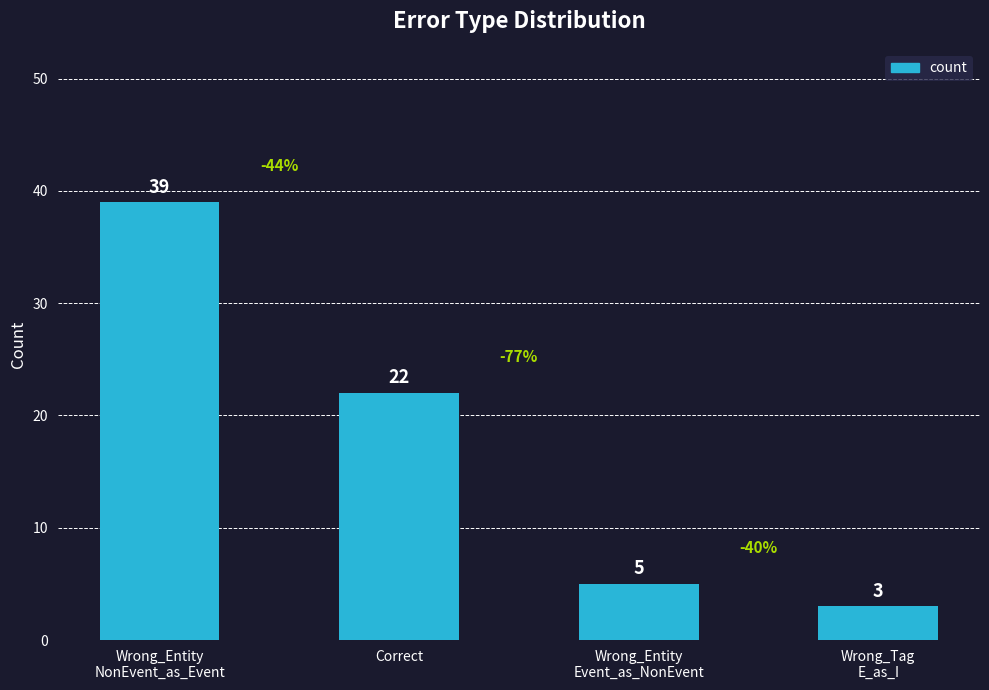

What is the sum of all values?

69